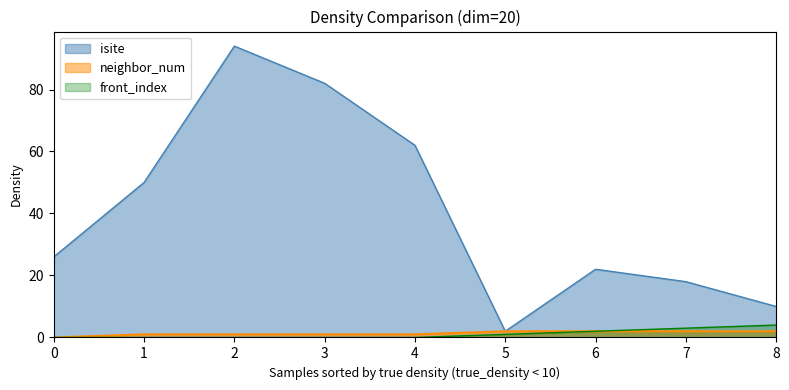

What is the greatest value displayed?

94